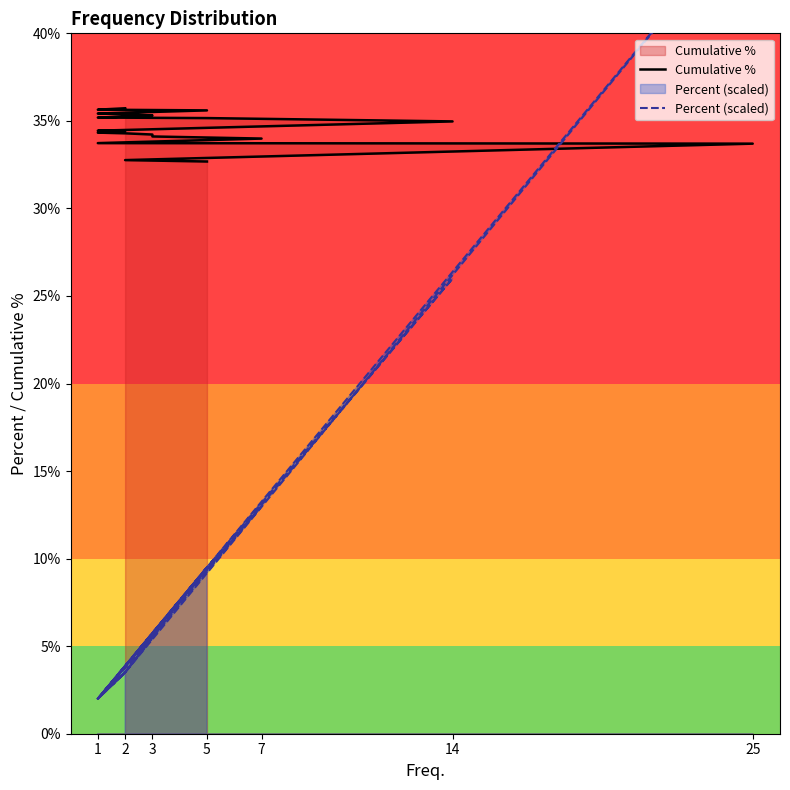

At which label does Cumulative % first exceed 34?

3